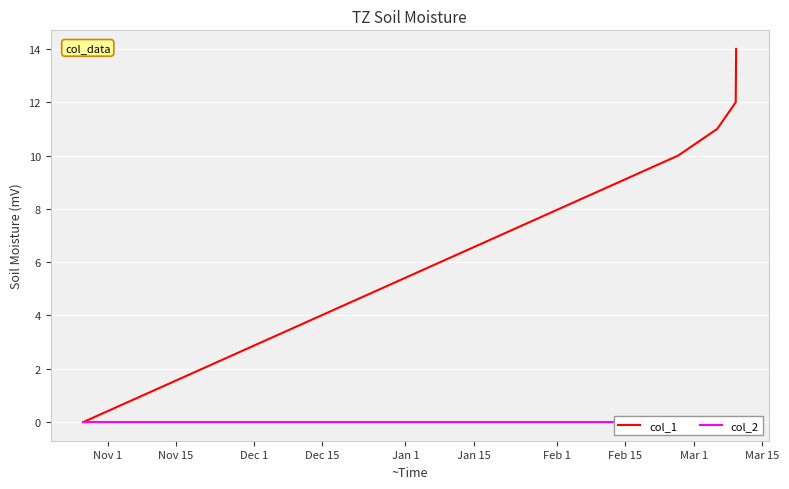

What are all the series names shown in the legend?

col_1, col_2